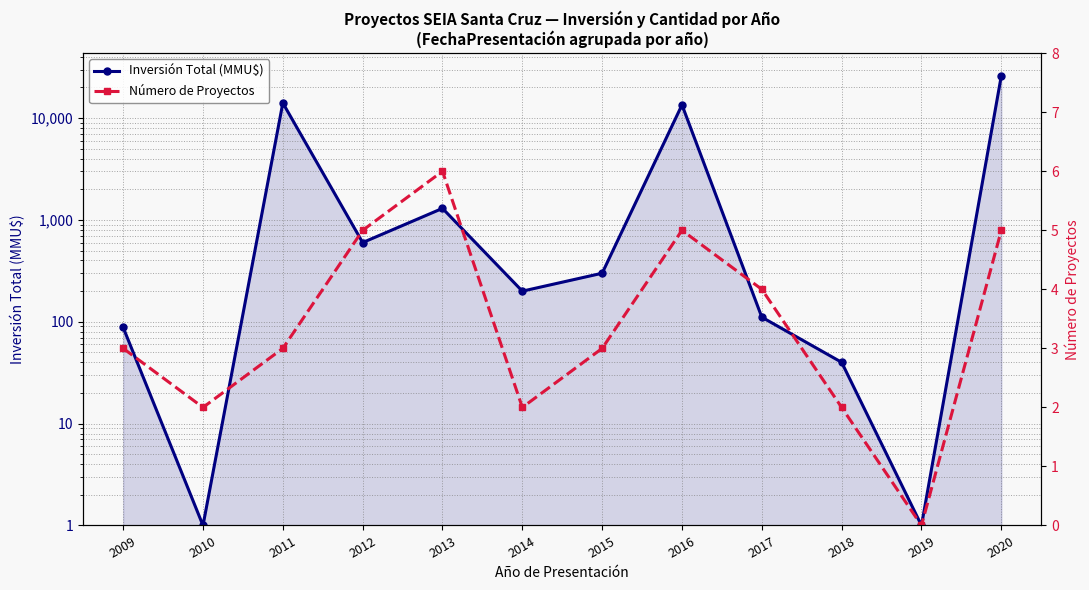

At which category does the chart reach its minimum across all series?

2019